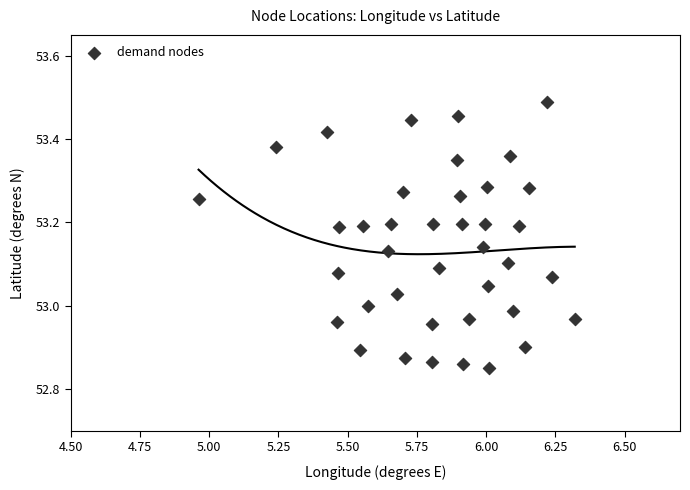

What is the range of X values (max minus min)?

1.4